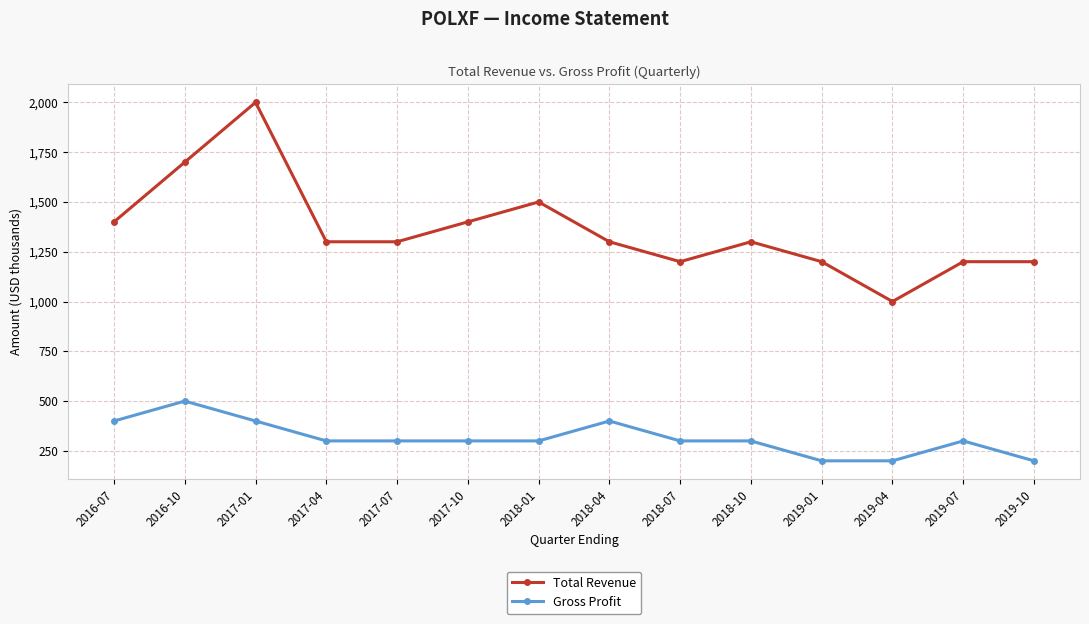

What is the sum of the Gross Profit values at 2016-10 and 2017-10?

800